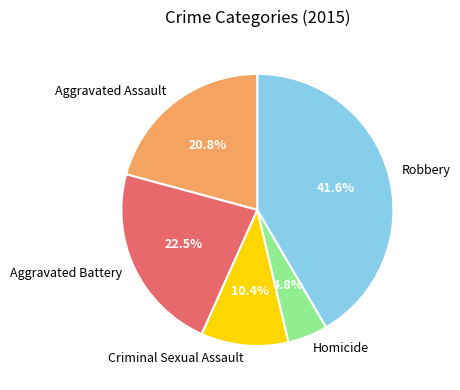

What is the ratio of the value at Criminal Sexual Assault to the value at Homicide?

2.2